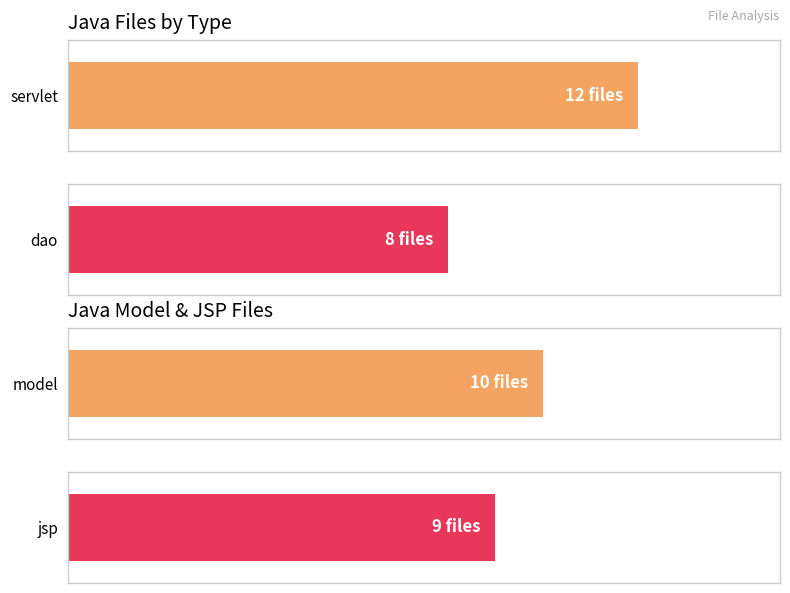

The value at jsp is 9. True or false?

True